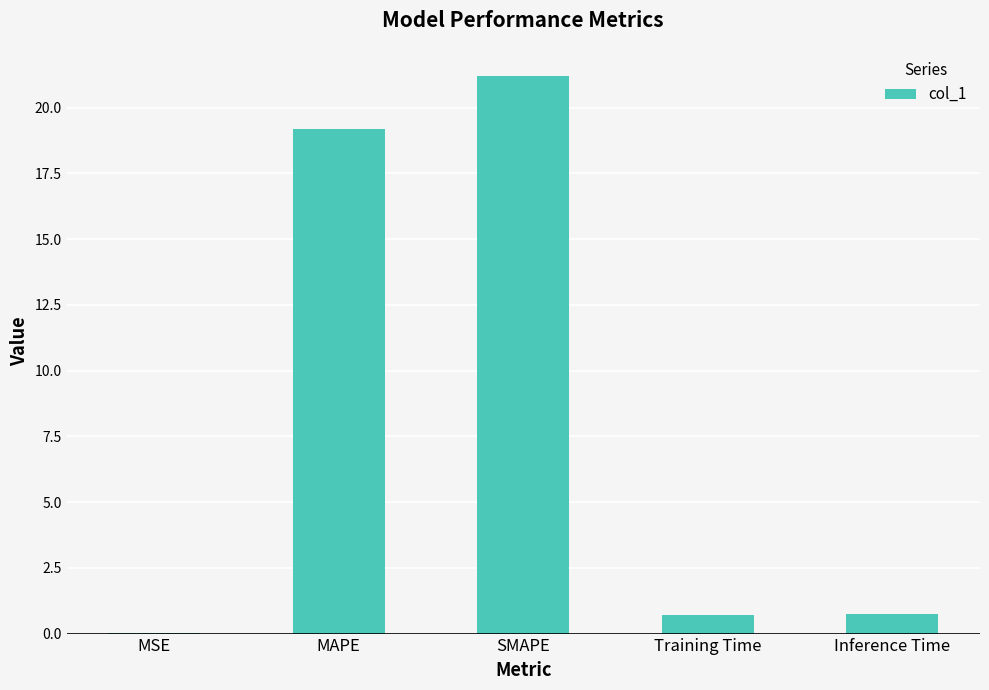

What is the change in value from MSE to Inference Time?

+0.8